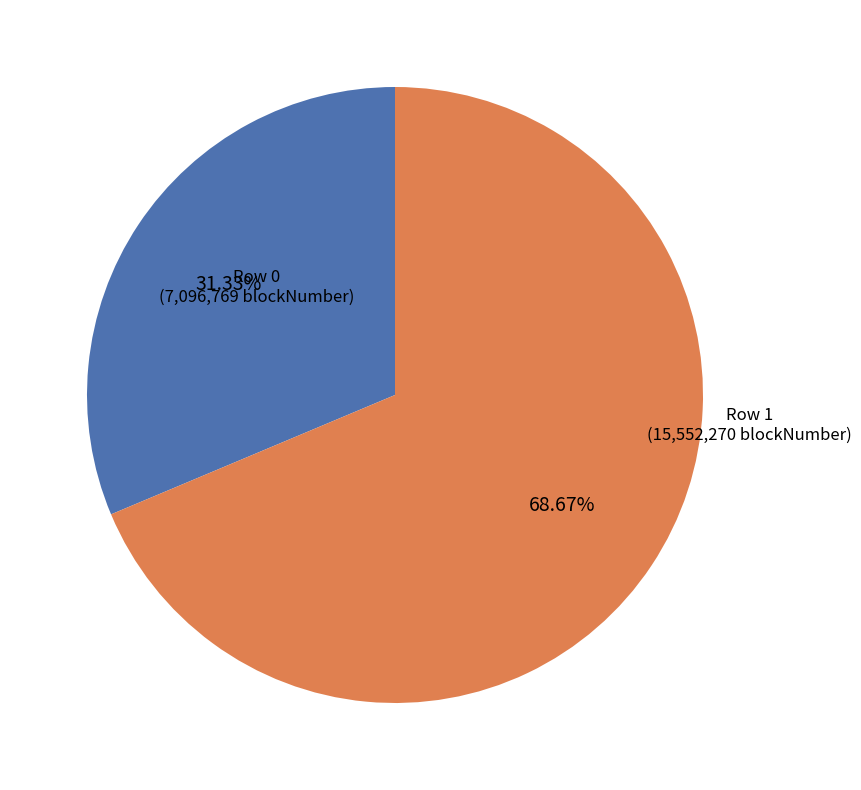

What is the ratio of the value at Row 1 to the value at Row 0?

2.2